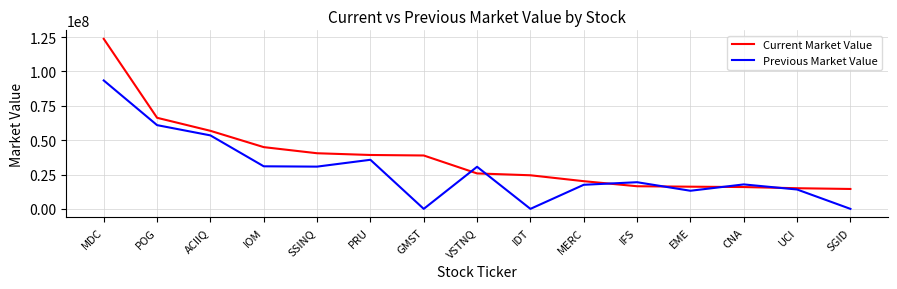

List the series in order of their peak value, highest first.

Current Market Value, Previous Market Value